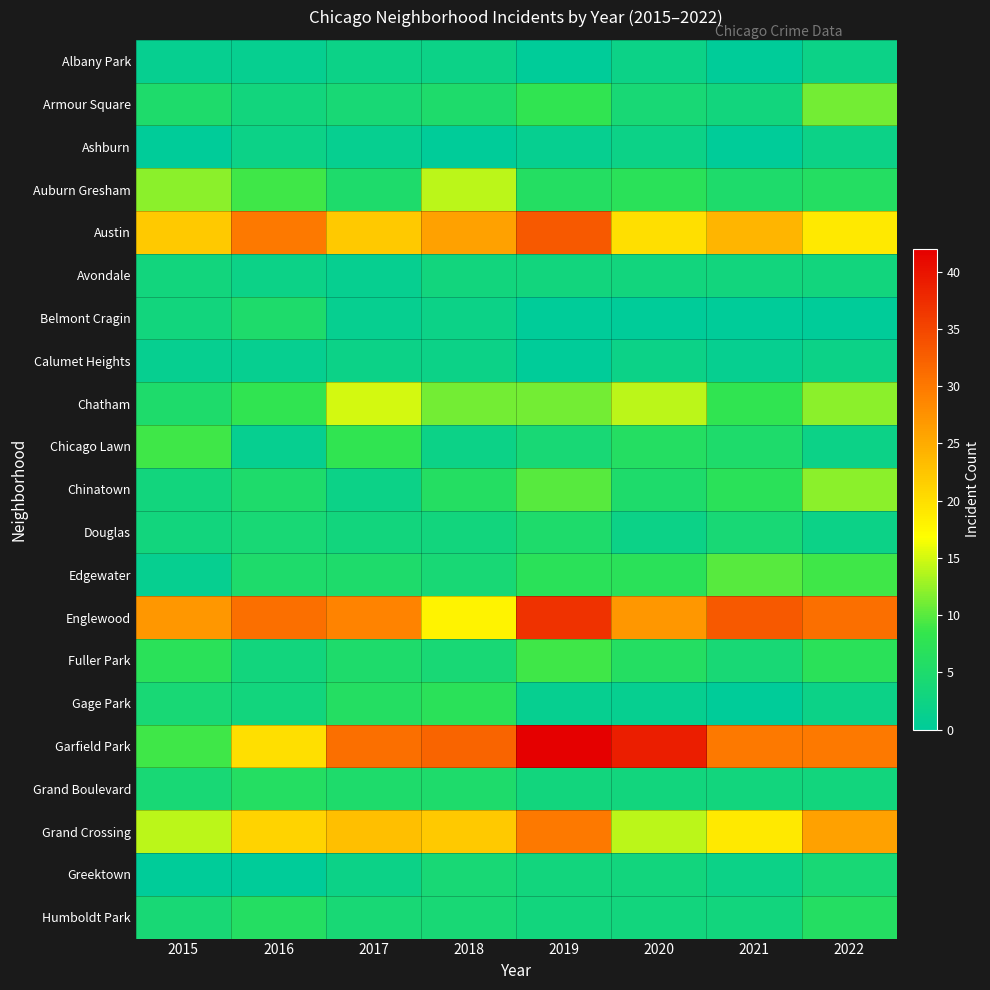

At which category is the sum across all series the highest?

2019